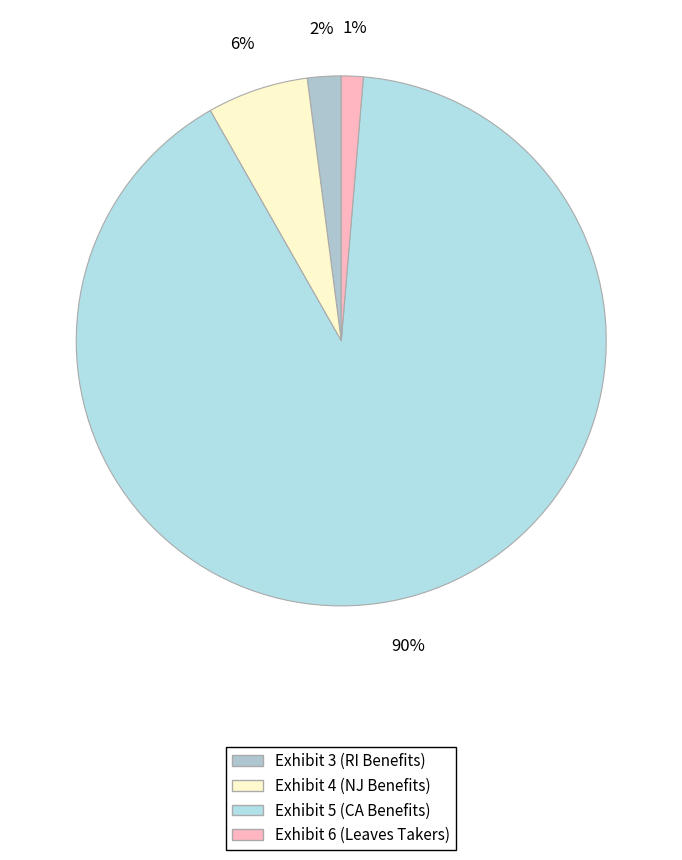

The Exhibit 3 (RI Benefits) slice represents 2% of the pie. True or false?

True